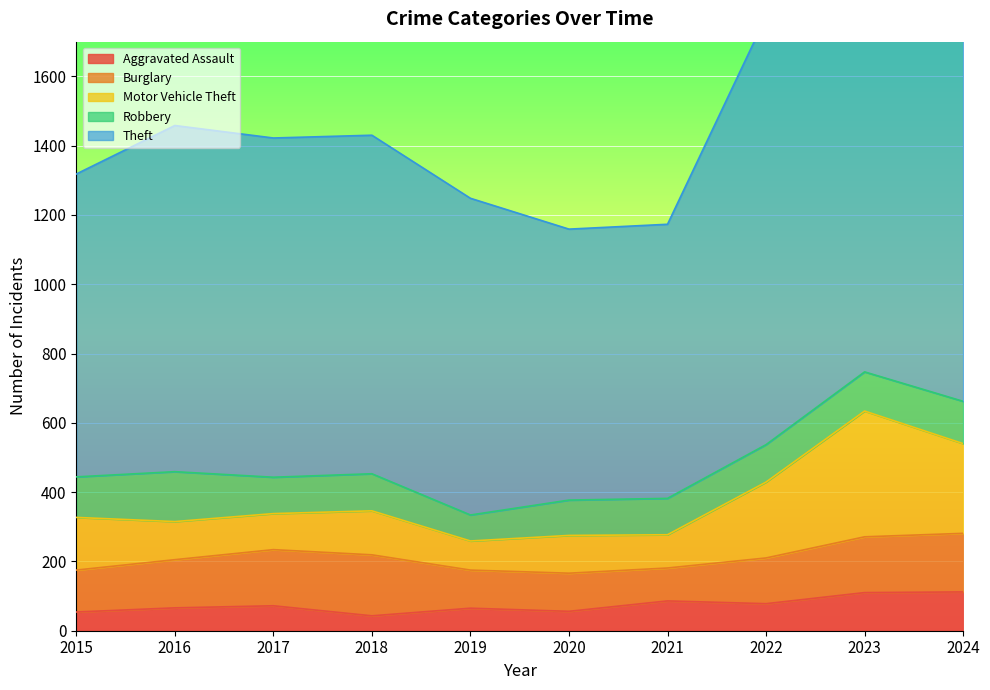

List the series in order of their peak value, lowest first.

Aggravated Assault, Robbery, Burglary, Motor Vehicle Theft, Theft